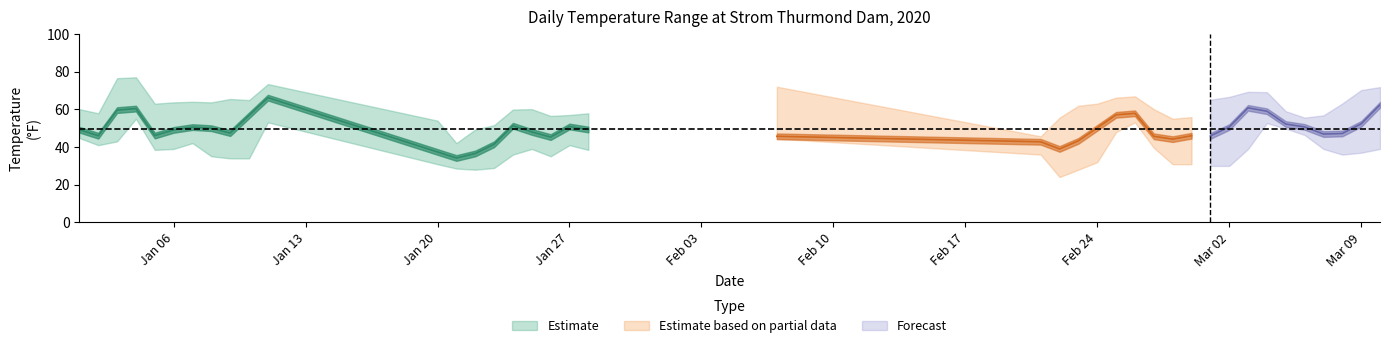

Which has a higher value, 2020-02-22 or 2020-03-03?

2020-03-03